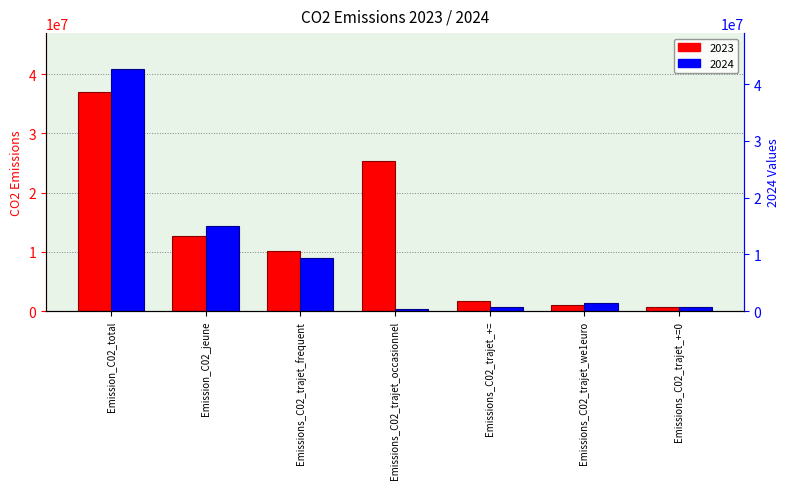

Which series has the largest total across all categories?

2023